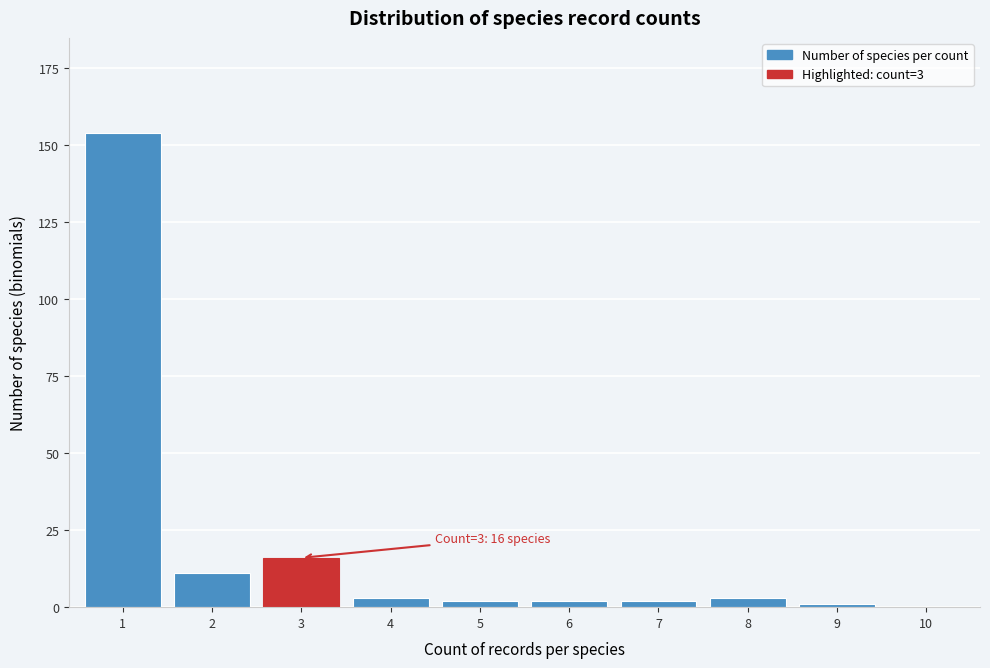

Reading left to right, extract all data points from this chart.

1=154	2=11	3=16	4=3	5=2	6=2	7=2	8=3	9=1	10=0